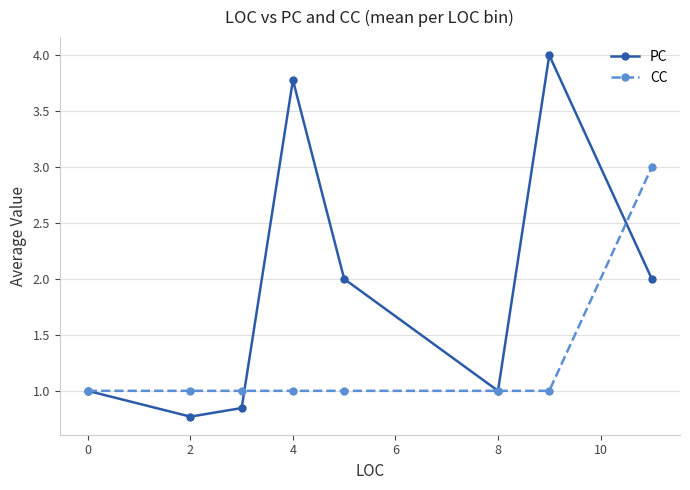

What is the value of the CC point at the 7th from the left?

1.0